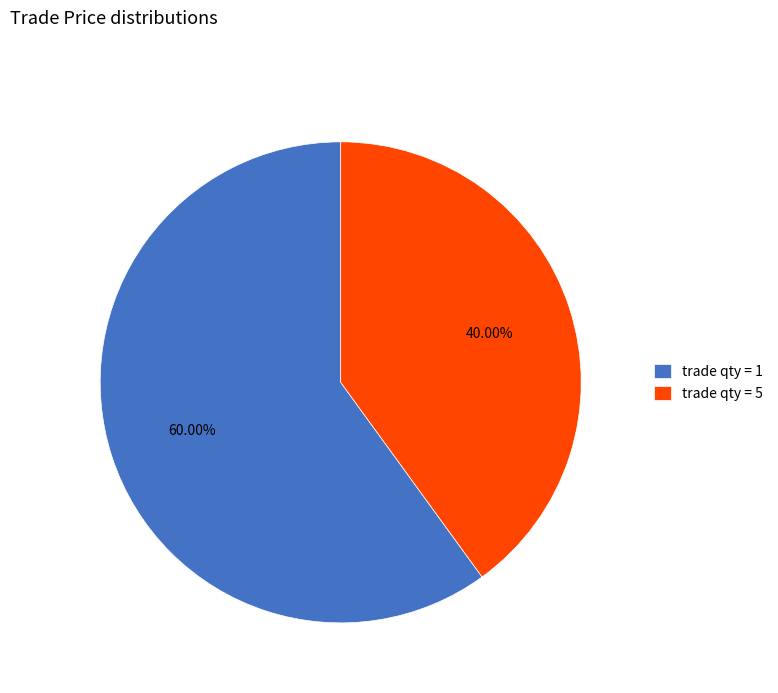

Rank the categories by value from lowest to highest.

trade qty = 5, trade qty = 1